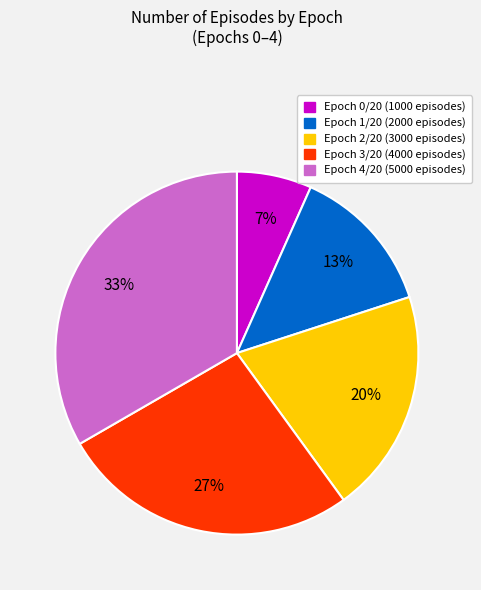

To the nearest percent, what is the average slice percentage?

20%